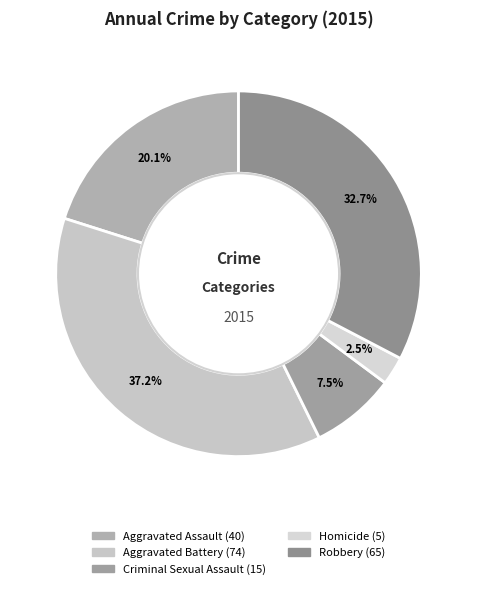

Does Aggravated Battery represent more than half of the total?

No